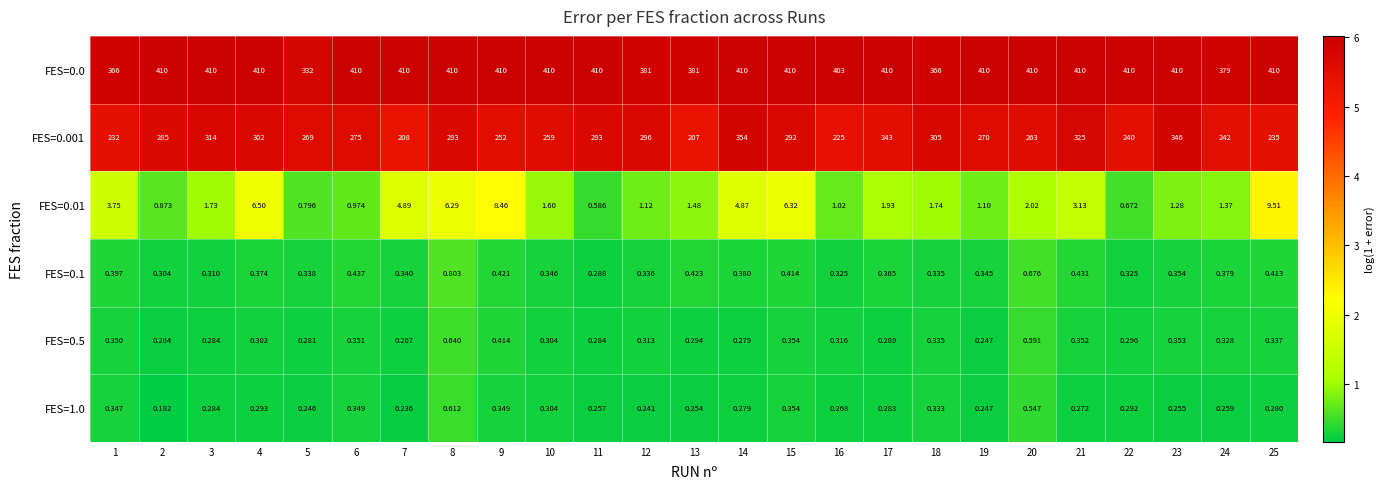

Is the value of FES=1.0 at 2 greater than the value of FES=0.001 at 18?

No